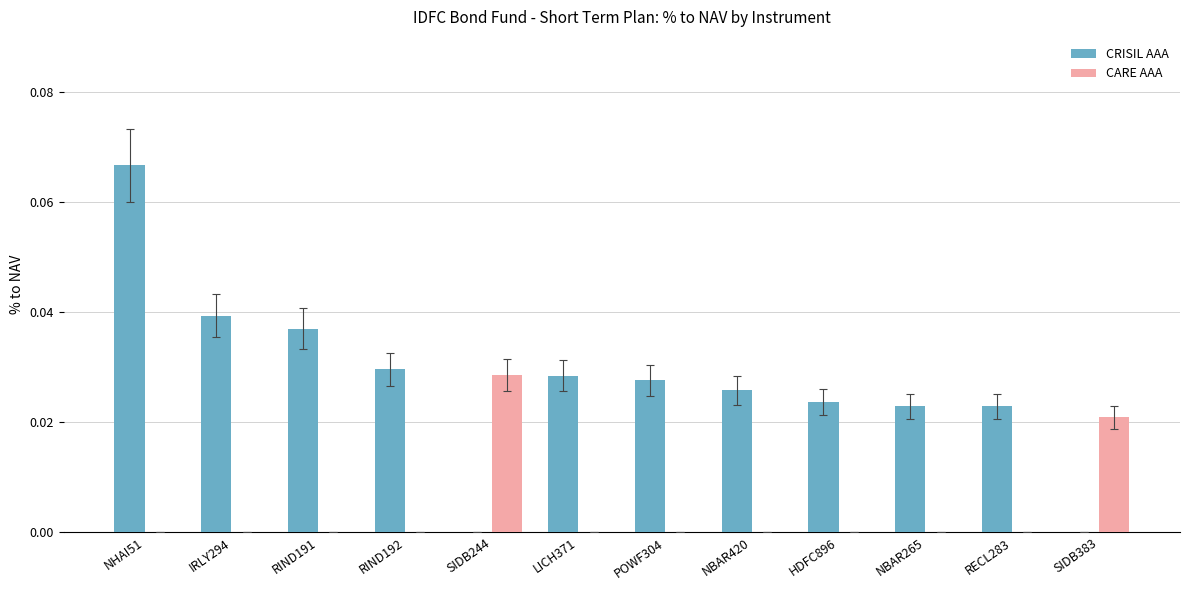

At which category does the chart reach its peak across all series?

NHAI51